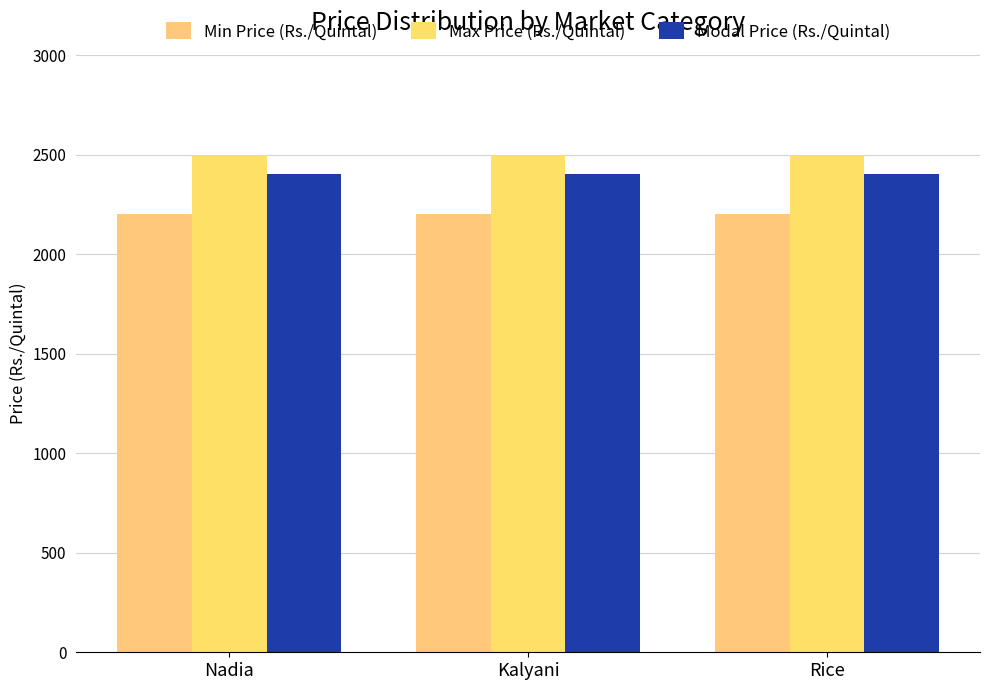

True or false: Modal Price (Rs./Quintal) has a value of 4069 at Kalyani.

False